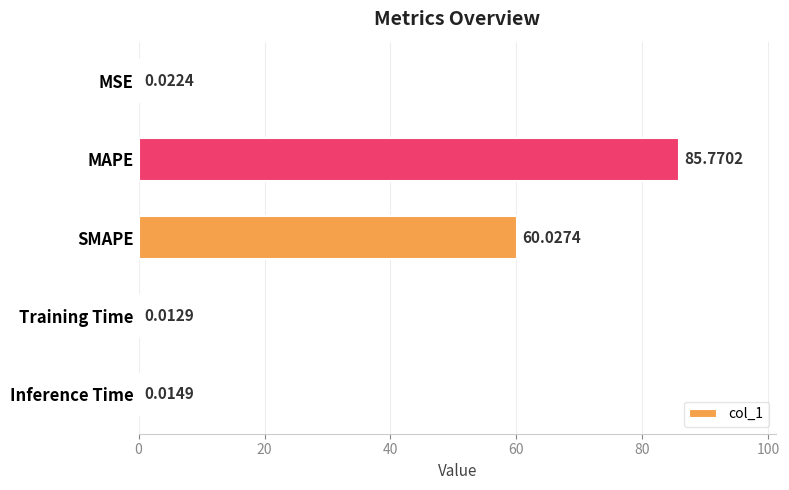

What is the sum of the values at Training Time and SMAPE?

60.0